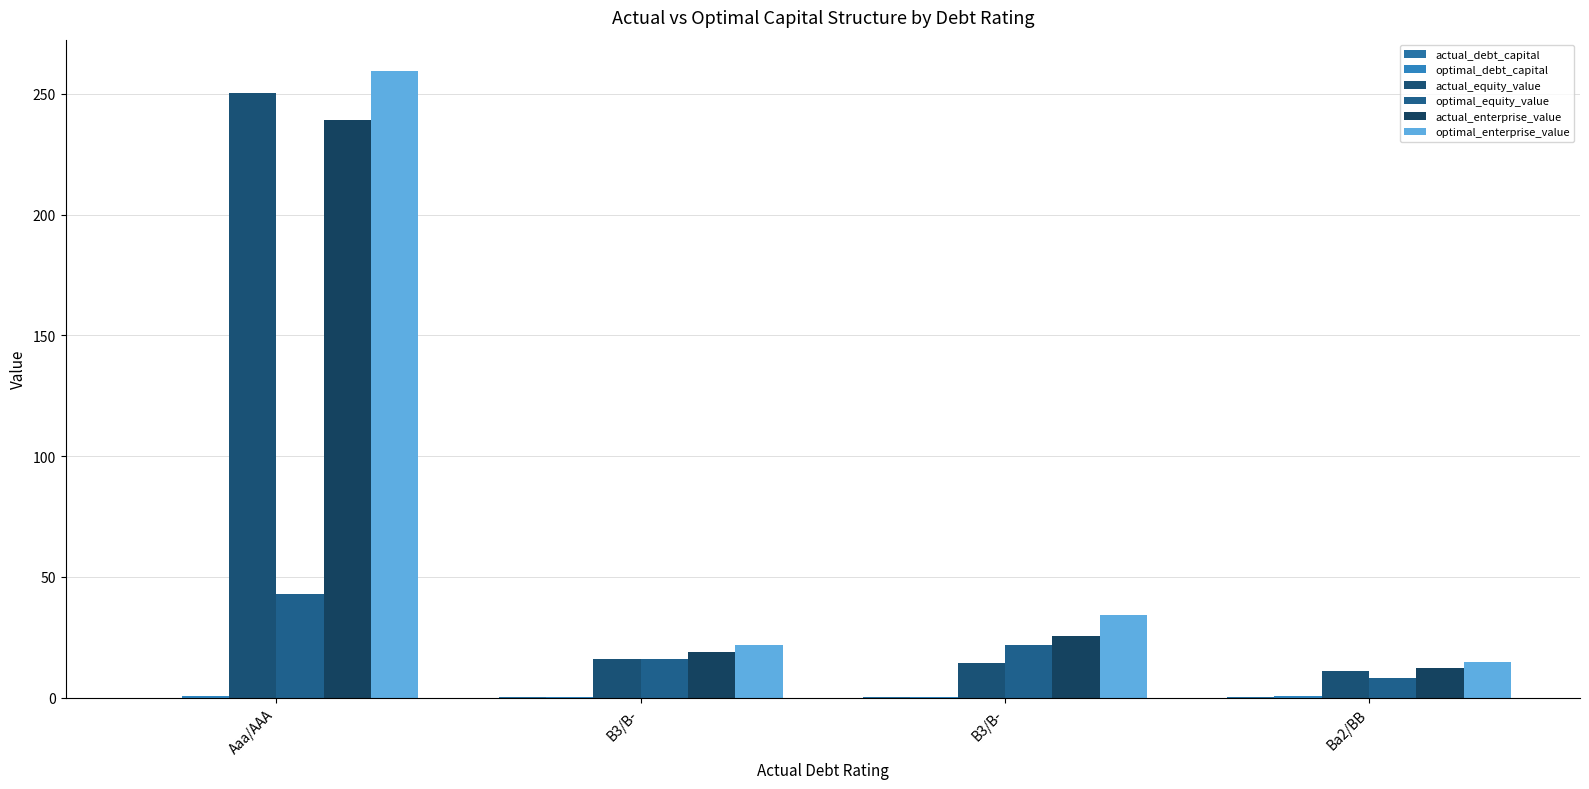

How many data points does each series have?

4